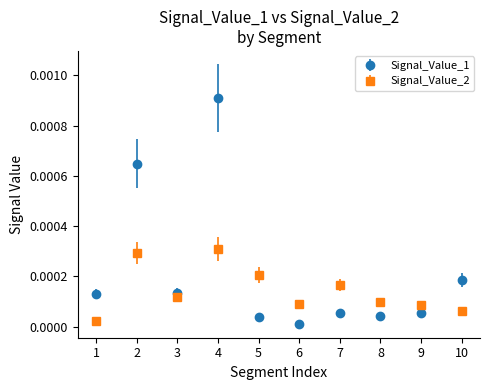

At which category is the sum across all series the highest?

4